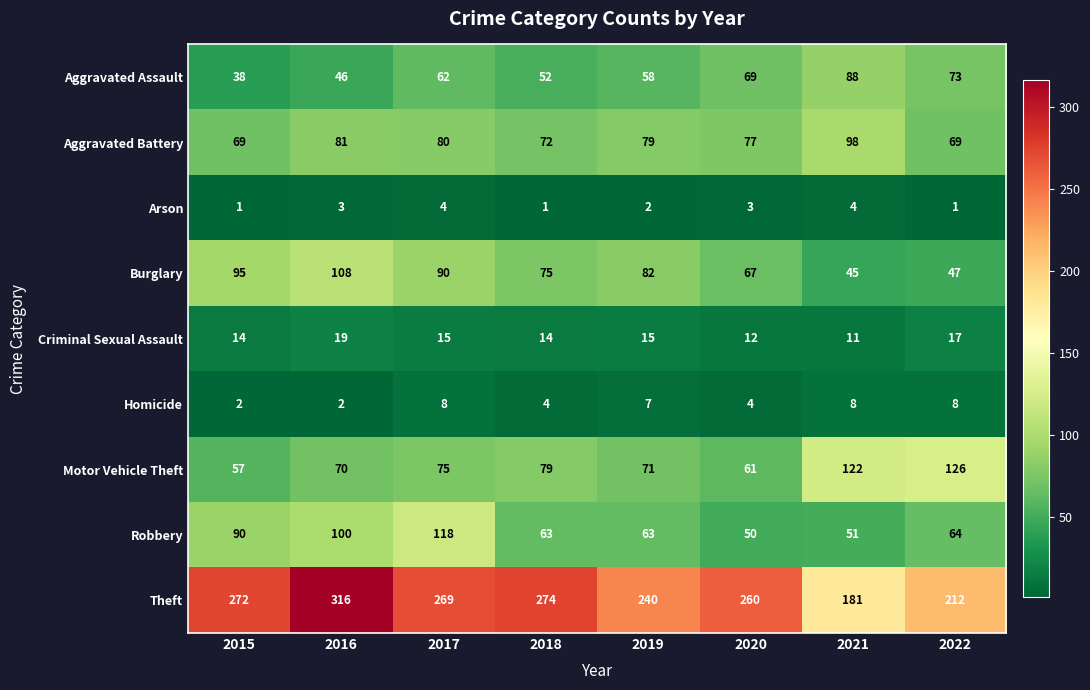

What is the difference between the highest and lowest values at 2018?

273